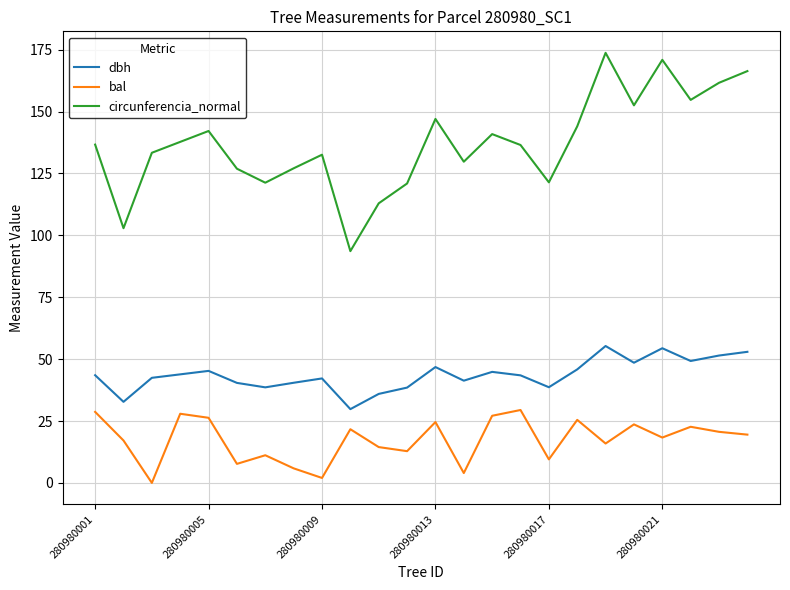

True or false: circunferencia_normal and bal intersect in this chart.

False